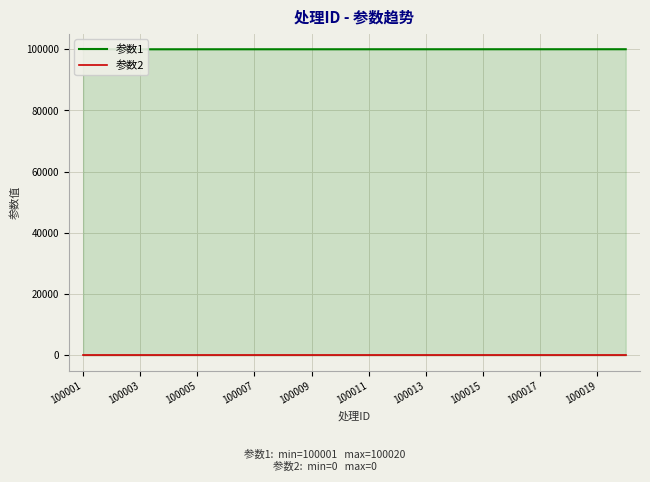

The 参数2 series shows 0 at 100011. True or false?

True